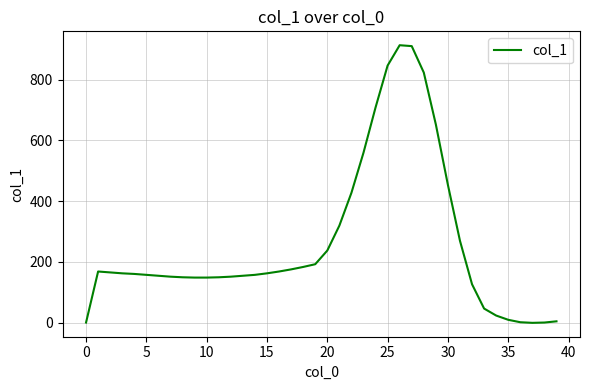

What is the difference between the maximum and minimum values?

914